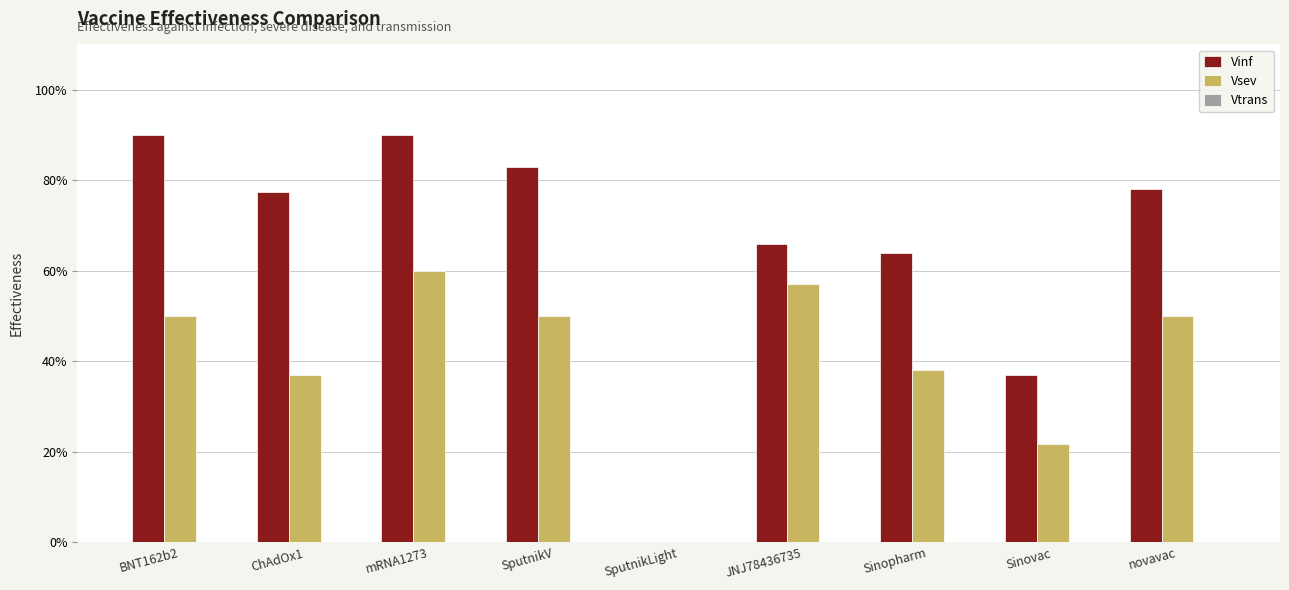

At how many categories does at least one series exceed 0?

8